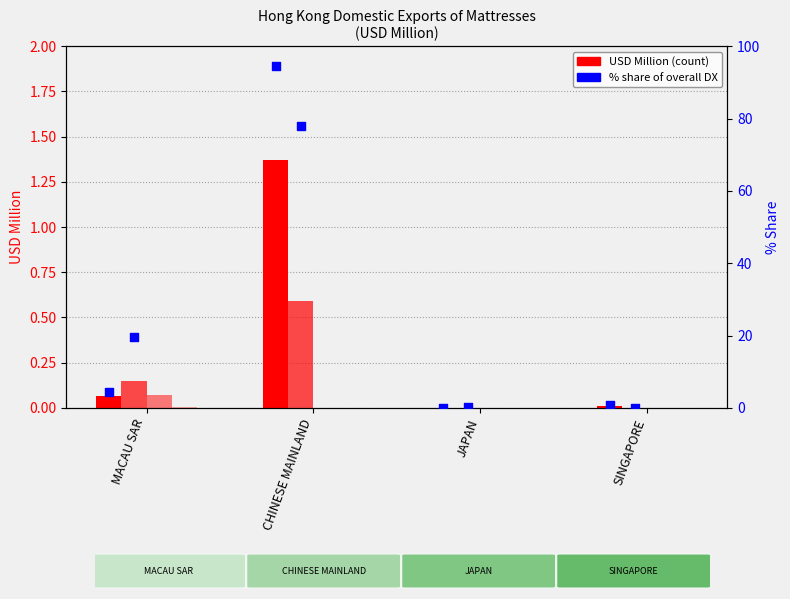

At which category is the sum across all series the highest?

CHINESE MAINLAND